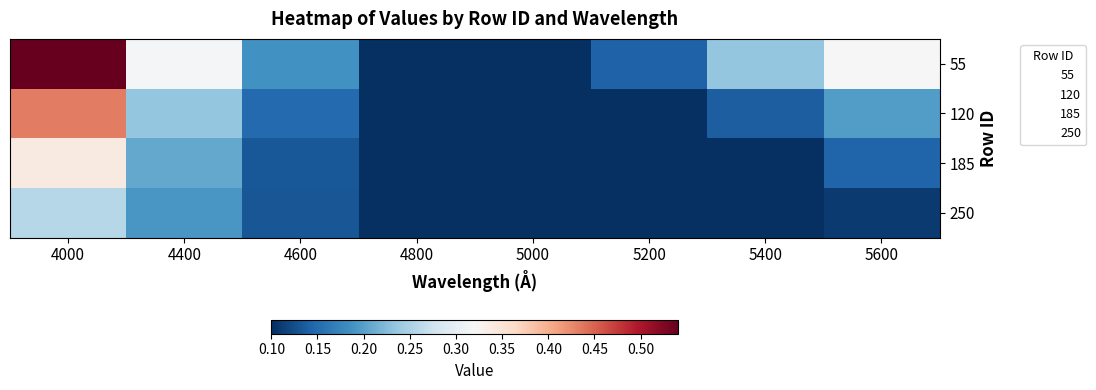

Between 5000 and 5400, which series saw the biggest shift?

55